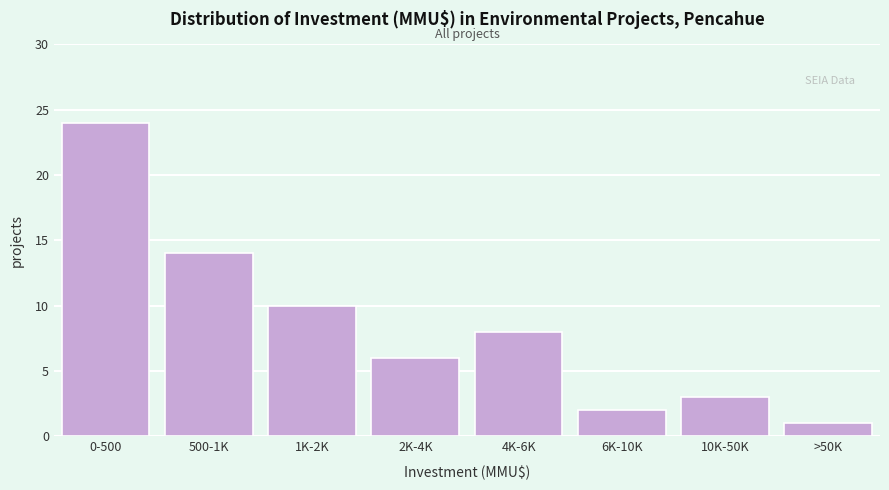

Reading right to left, what are all the values shown in this chart?

1	3	2	8	6	10	14	24